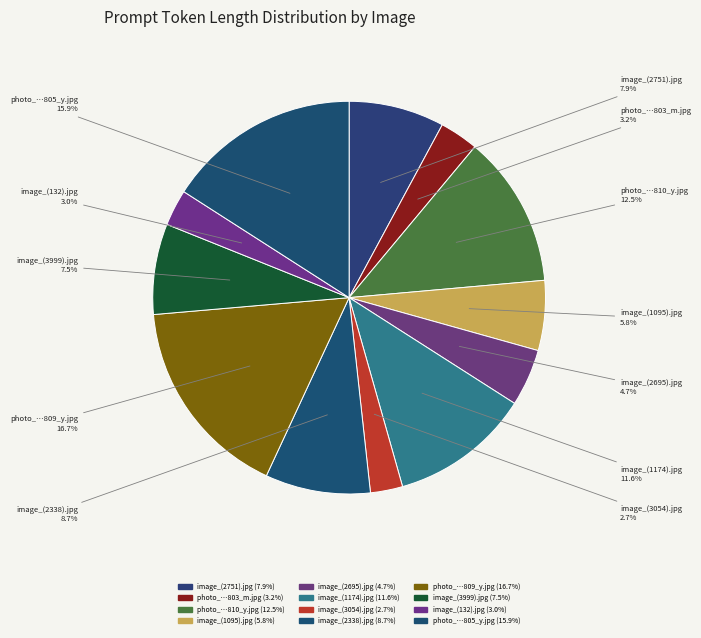

What is the largest slice in the pie chart?

photo_5404594267999035809_y.jpg